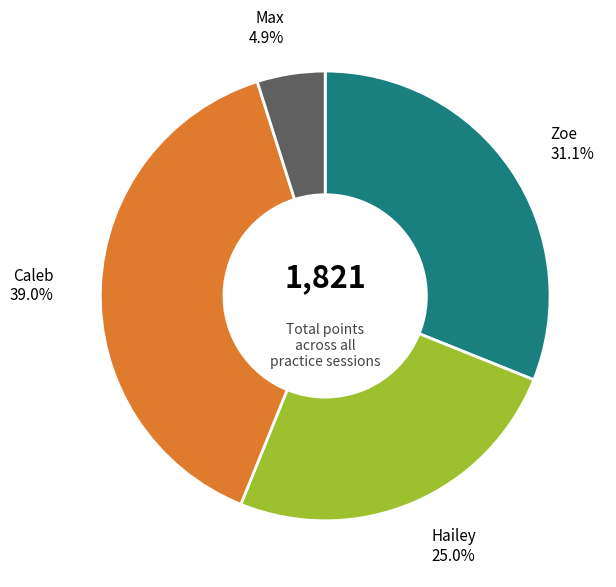

Is there any slice that represents more than half of the pie?

No